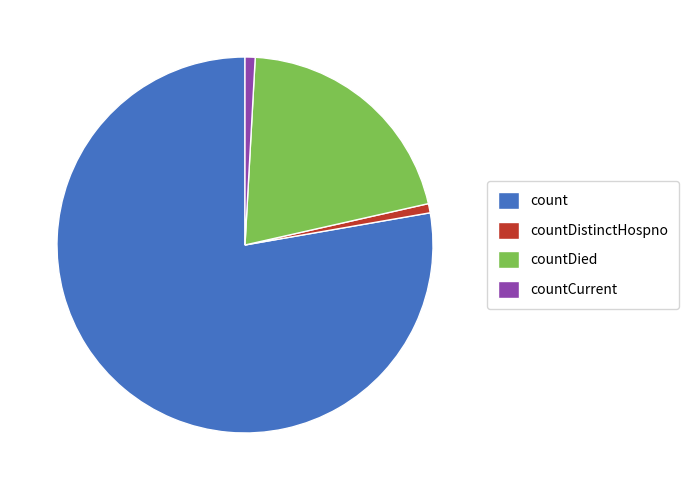

What is the largest slice in the pie chart?

count